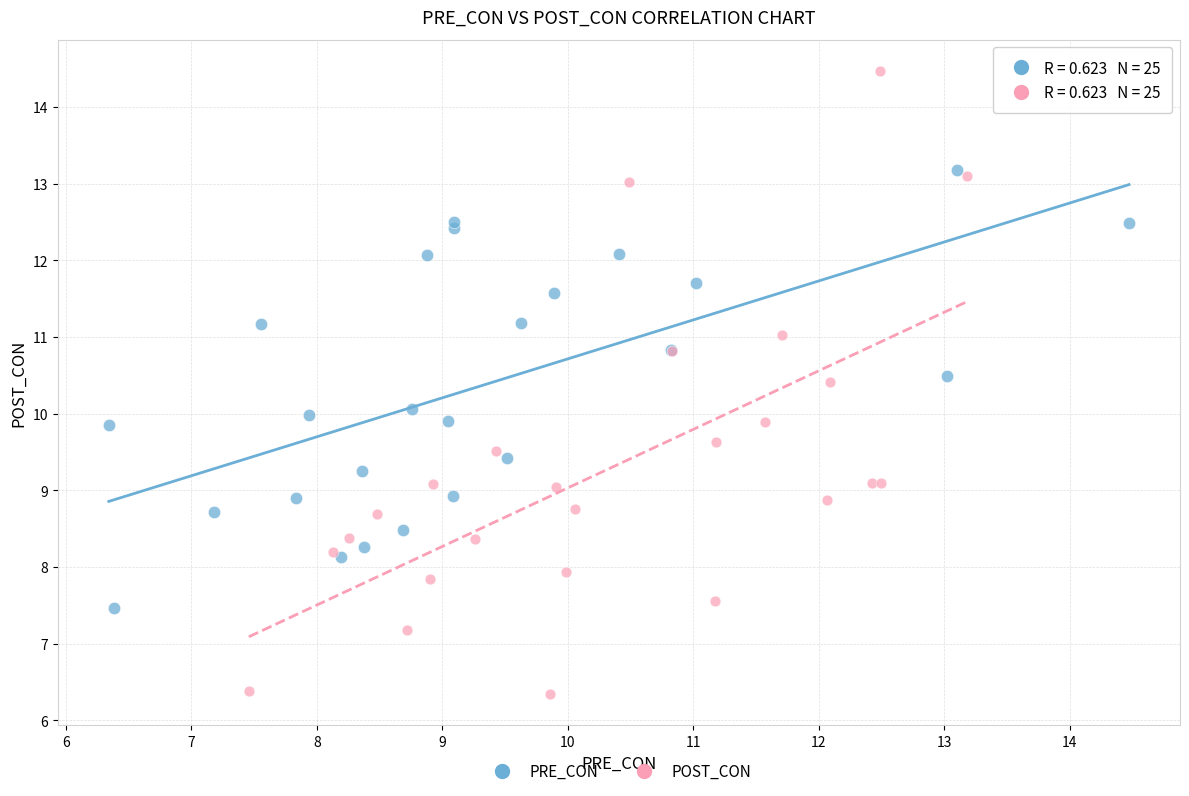

Which series has the largest Y range (max minus min)?

POST_CON